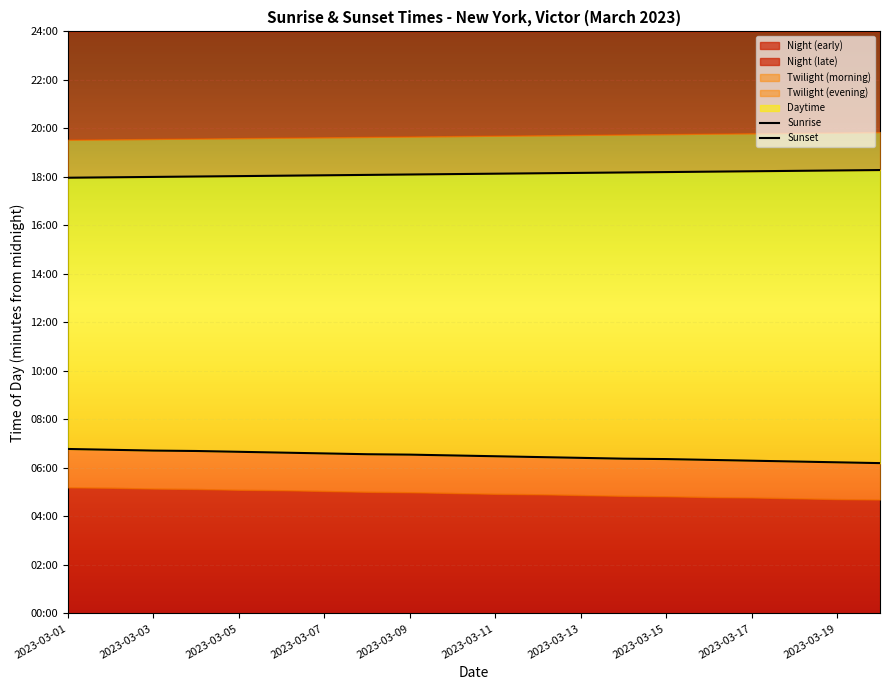

Reading right to left, list all the values displayed in this chart.

Sunrise: 372	374	376	378	380	382	383	385	387	389	391	393	394	396	398	400	402	403	405	407
Sunset: 1097	1096	1095	1094	1093	1092	1091	1090	1089	1088	1087	1086	1085	1084	1083	1082	1081	1080	1079	1078